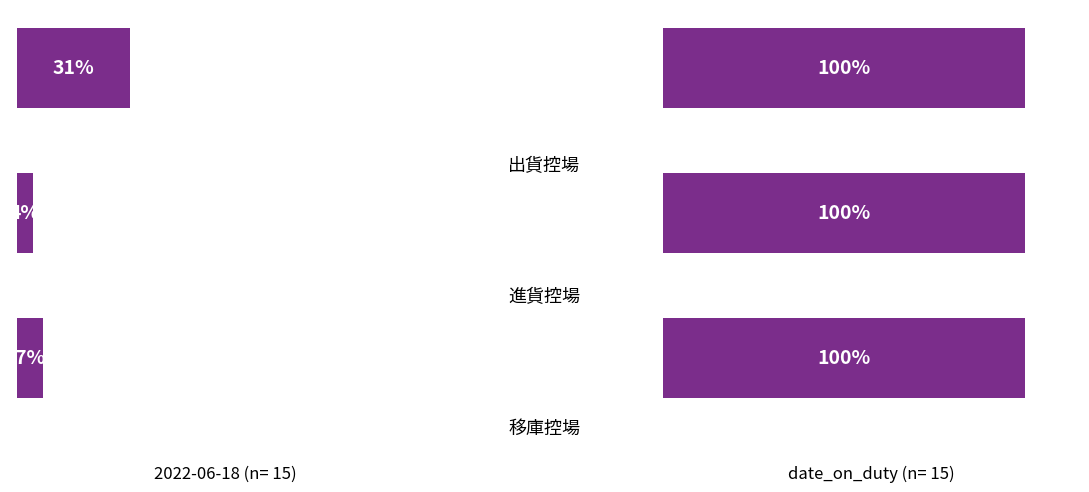

What is the label of the 3rd bar from the right?

2.0